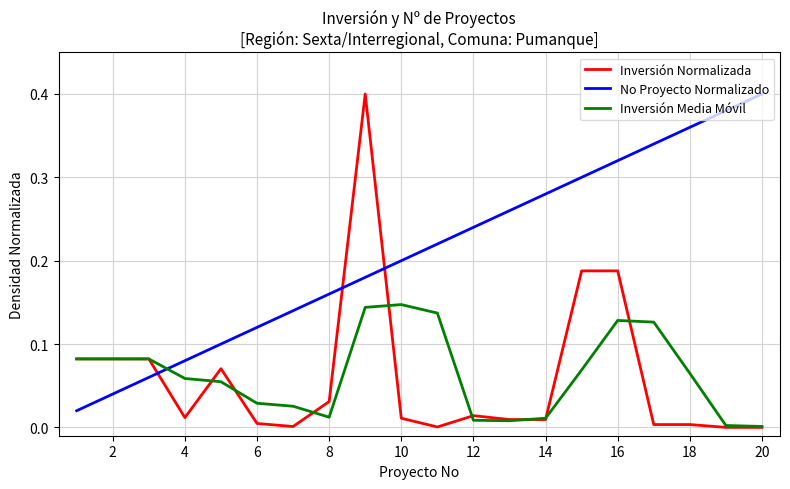

How many lines are shown in the chart?

3